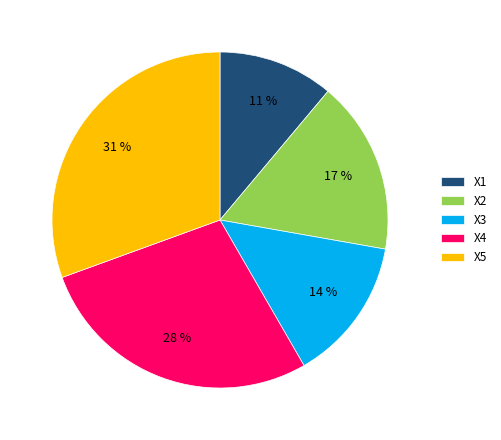

To the nearest percent, what portion does X3 represent?

14%